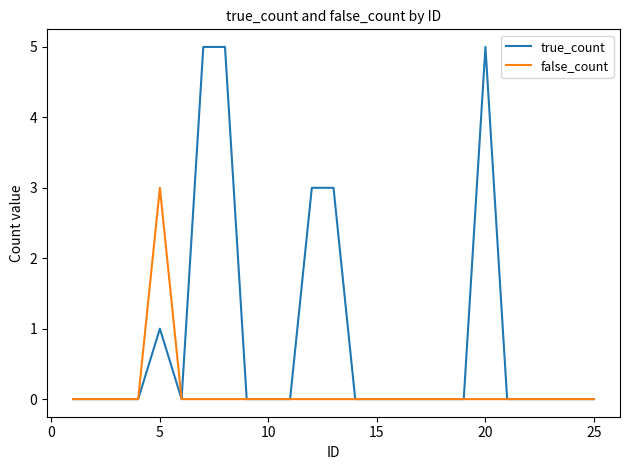

What are all the series names shown in the legend?

true_count, false_count